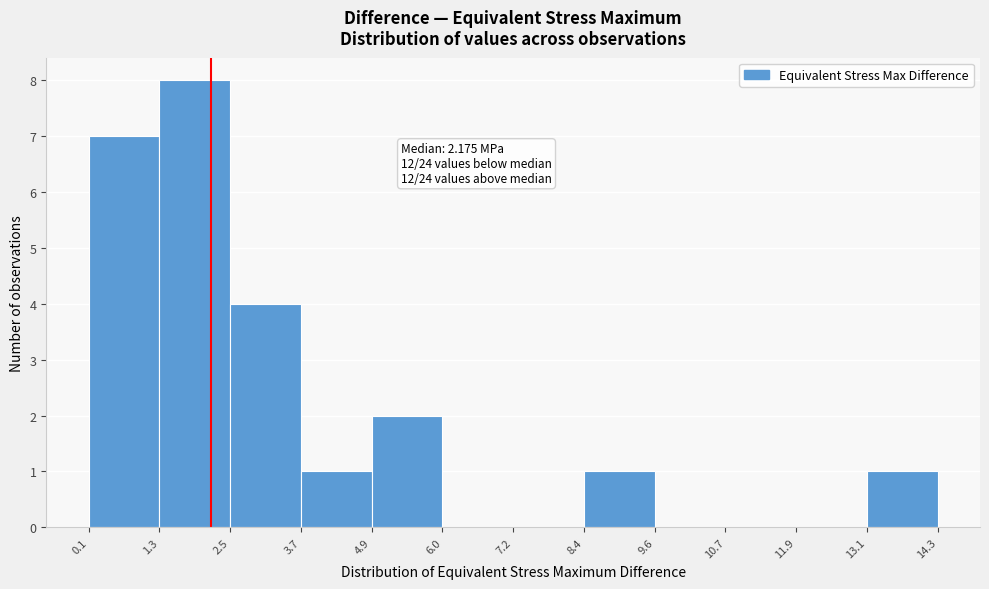

Which range on the x-axis has the tallest bar?

1.3 to 2.5